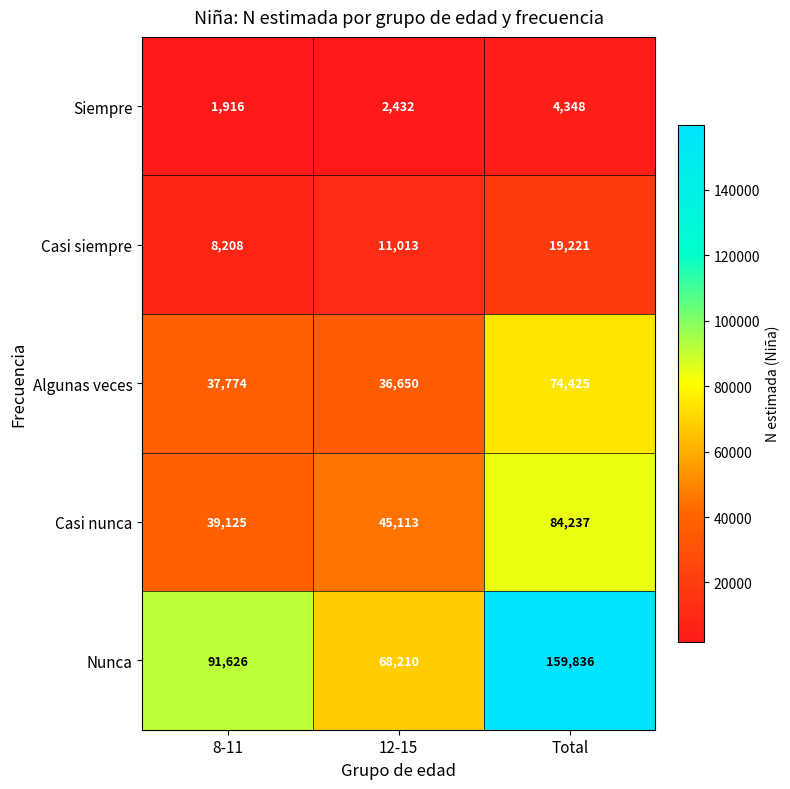

Between 8-11 and 12-15, which series saw the biggest shift?

Nunca